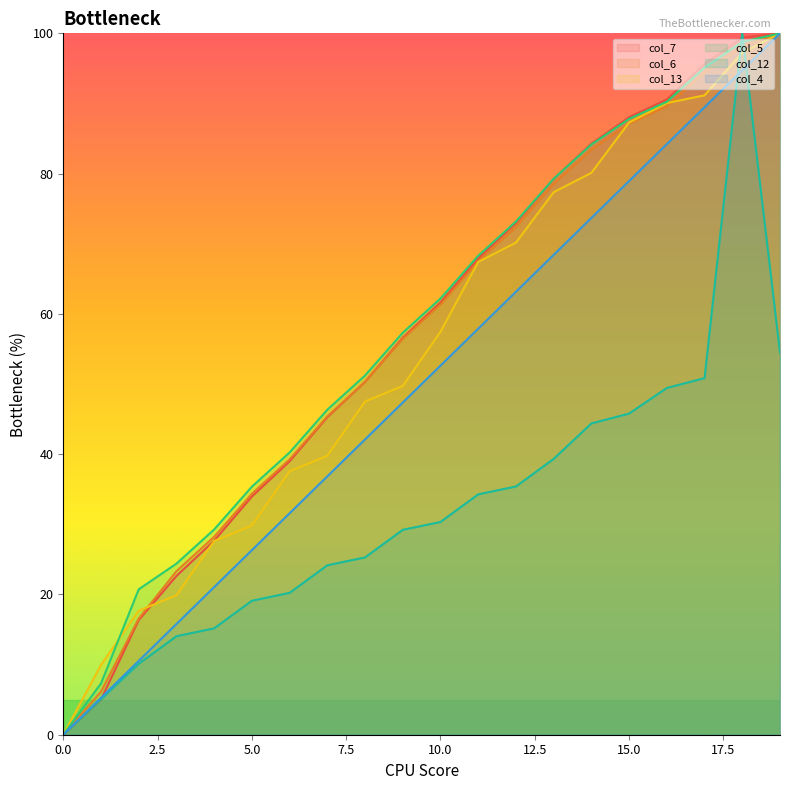

True or false: col_7 has a value of 95.6 at 17.

True